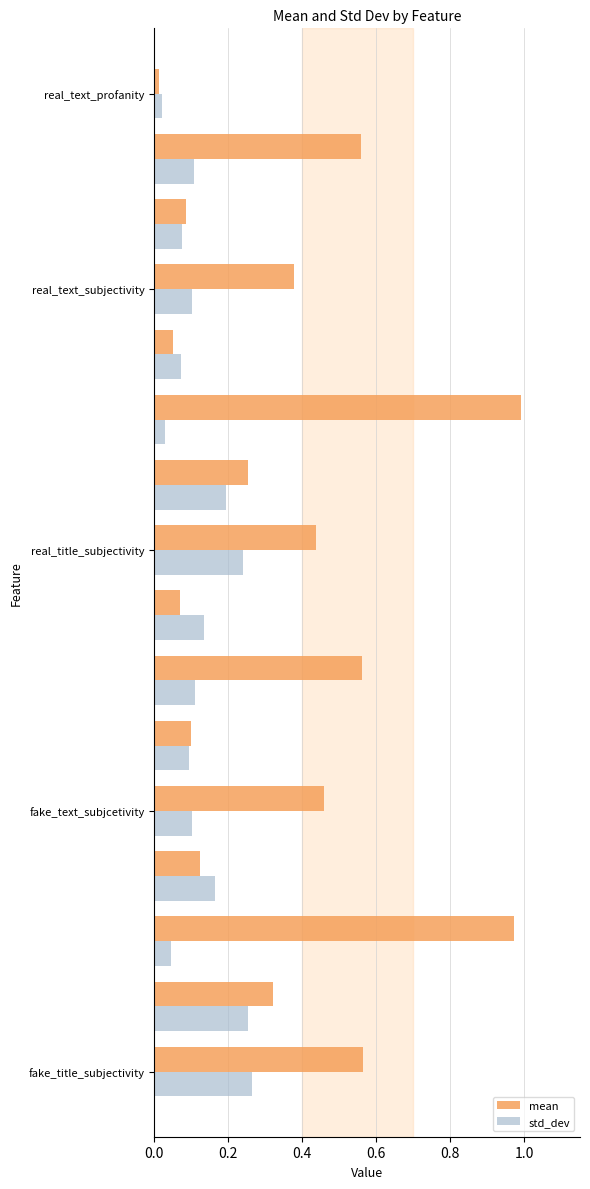

List the series in order of their overall mean, highest first.

mean, std_dev